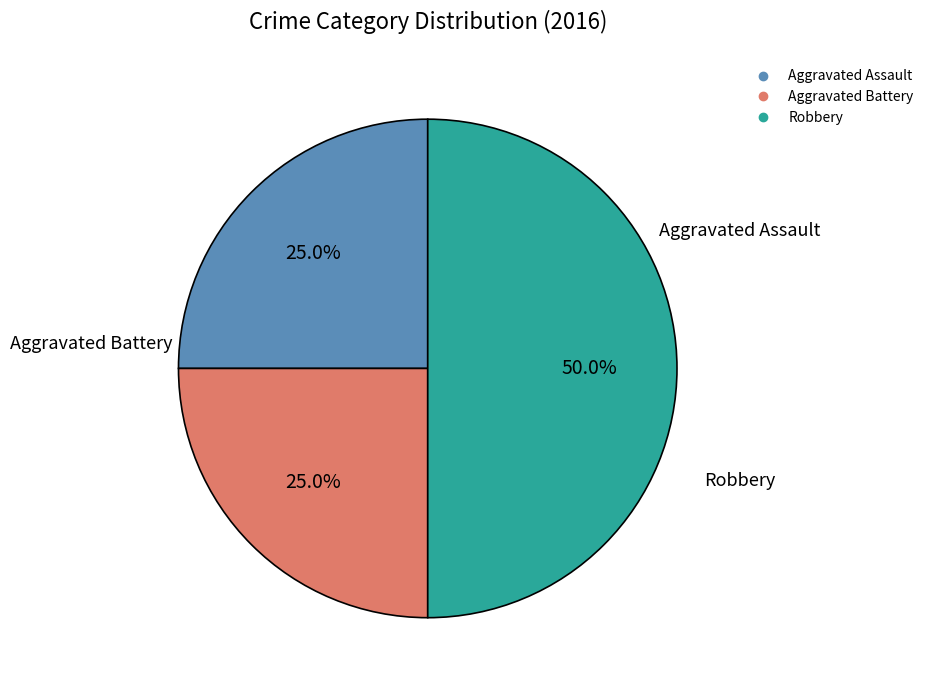

How many slices are in this pie chart?

3